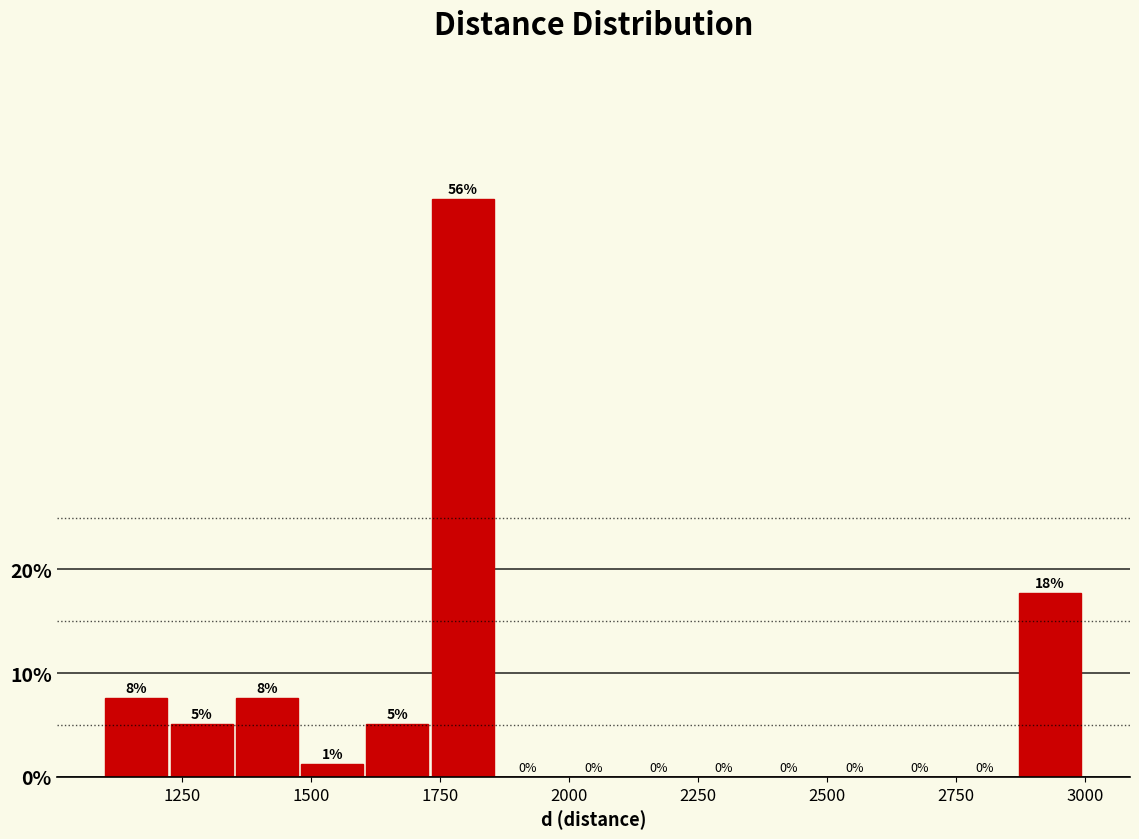

Read against the x-axis, roughly where is the centre of the tallest bar?

1800